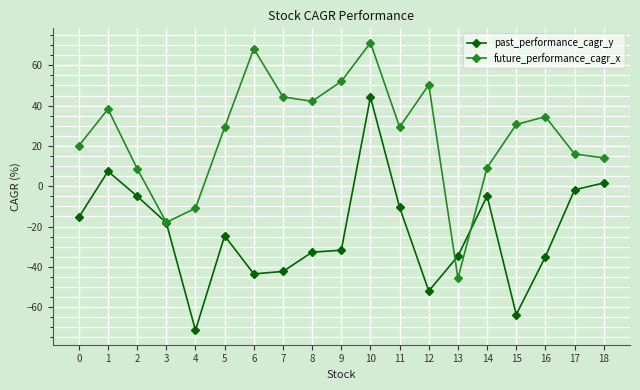

Which series changed the most between 3 and 17?

future_performance_cagr_x